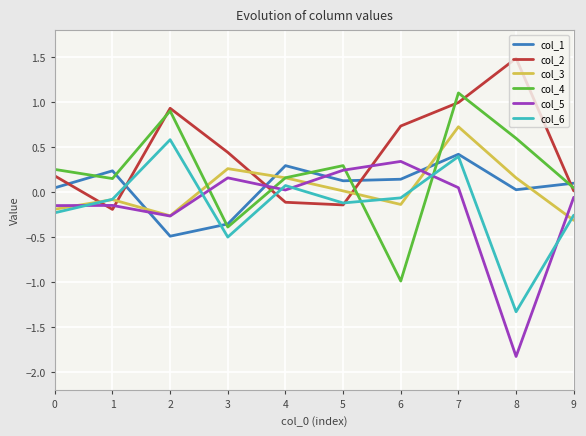

How many data points in col_6 are less than 0?

7